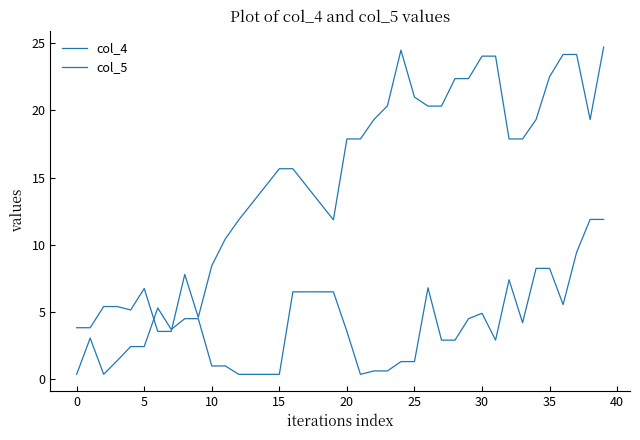

True or false: col_5 and col_4 cross at least once.

True